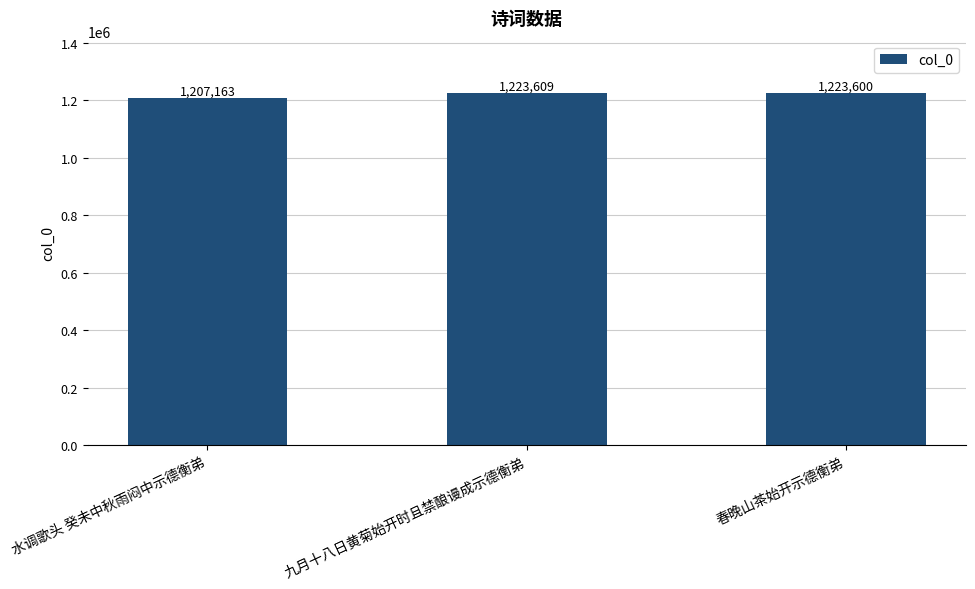

List the labels in order of value, largest first.

九月十八日黄菊始开时且禁酿谩成示德衡弟, 春晚山茶始开示德衡弟, 水调歌头 癸未中秋雨闷中示德衡弟